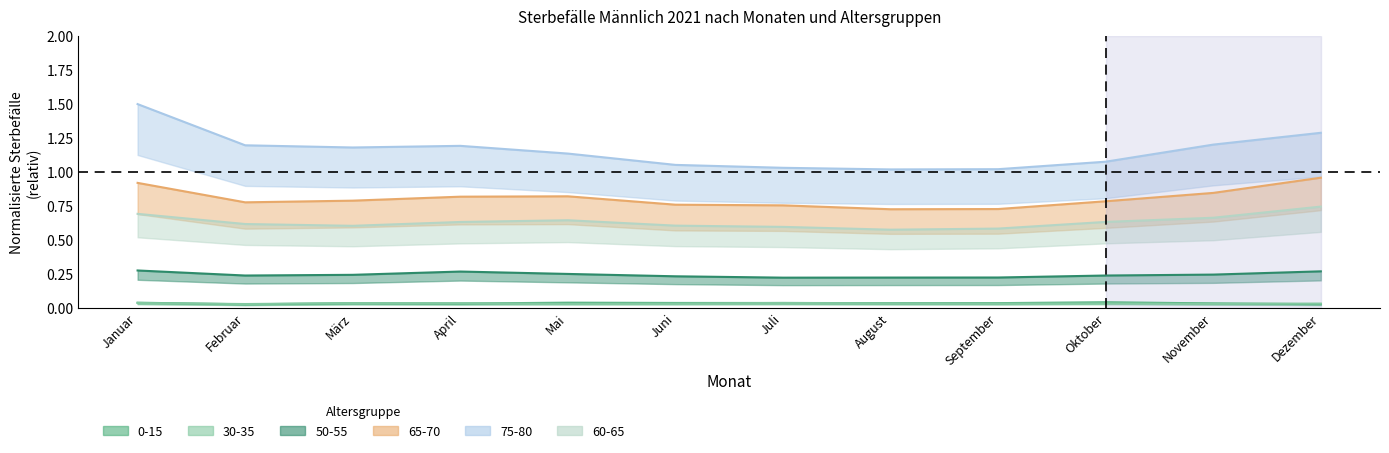

At which category does 75-80 reach its first local peak?

April